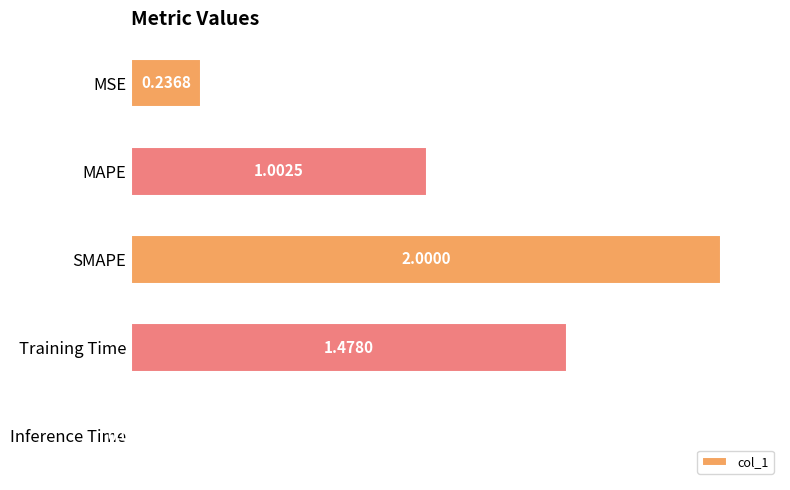

List the labels in order of value, smallest first.

Inference Time, MSE, MAPE, Training Time, SMAPE